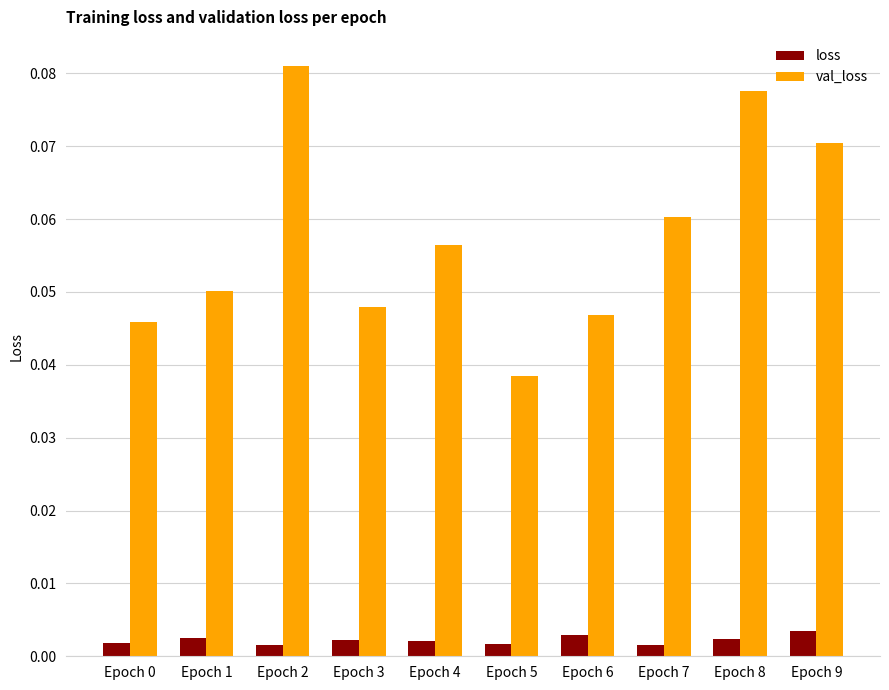

What are all the series names shown in the legend?

loss, val_loss